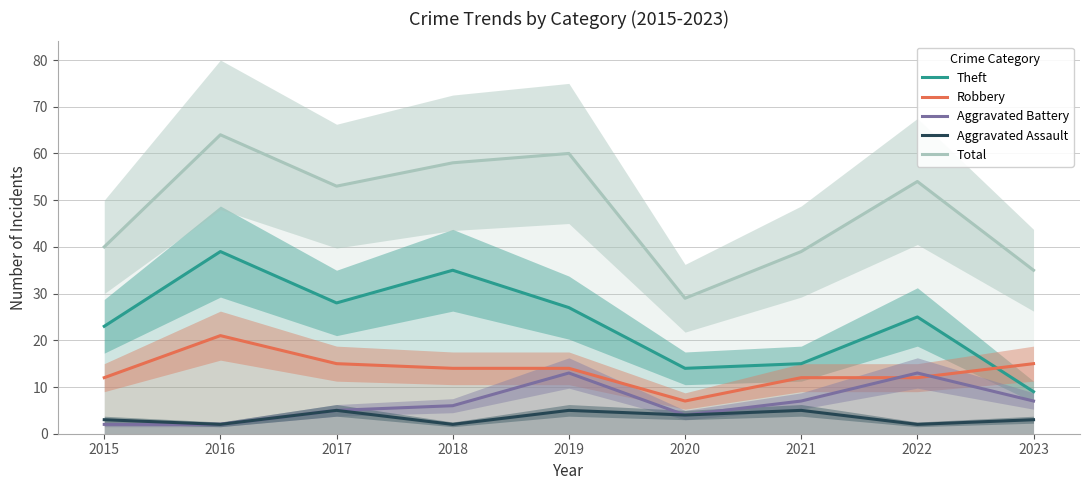

True or false: Total and Theft intersect in this chart.

False